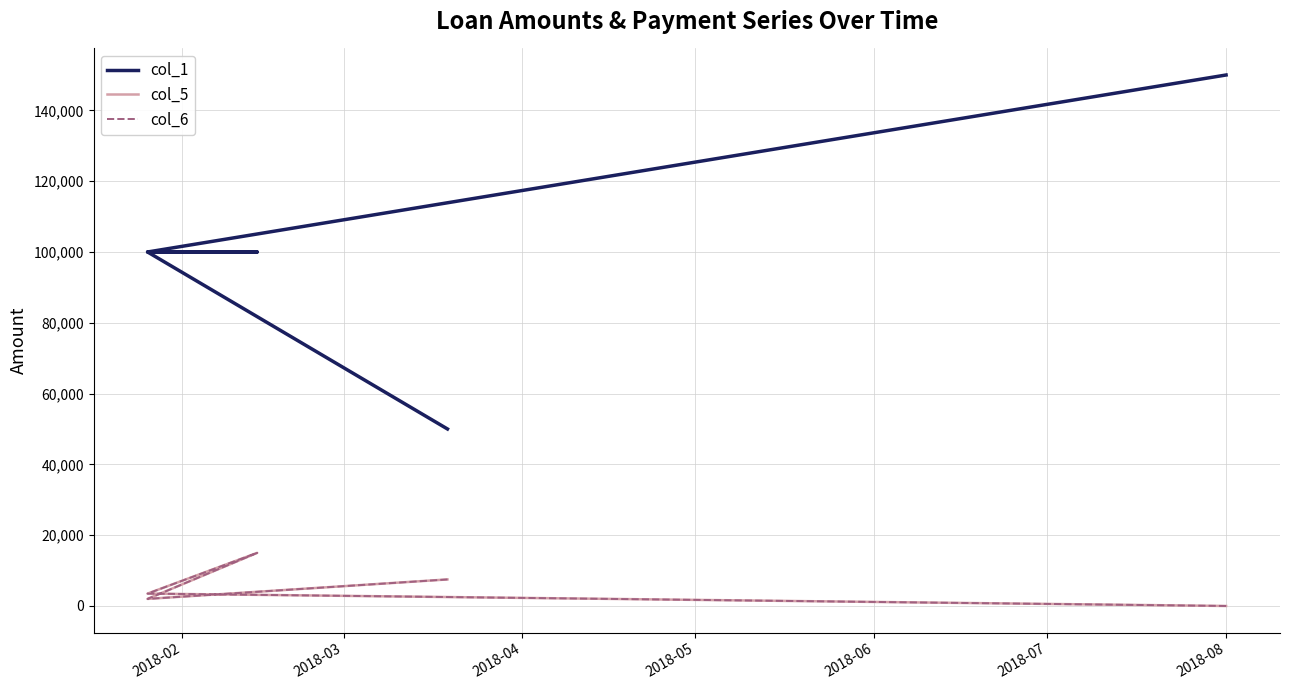

How many lines are shown in the chart?

3